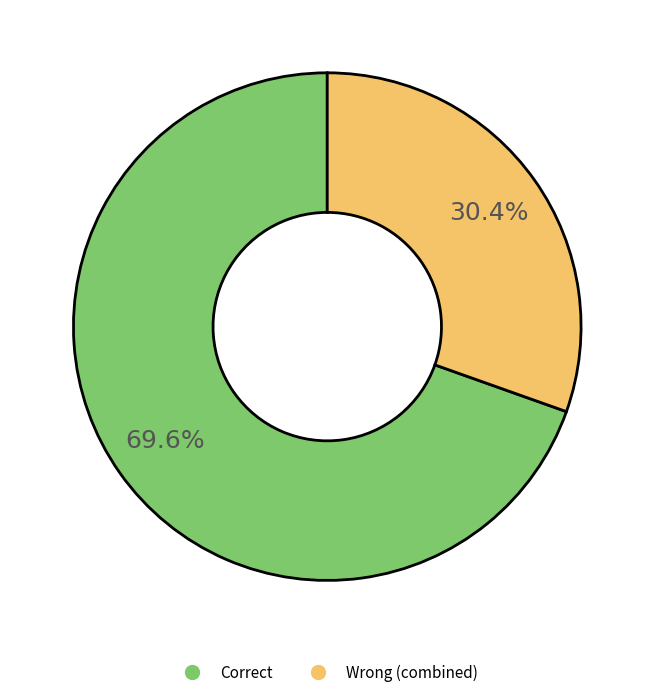

How many segments does this pie chart have?

2